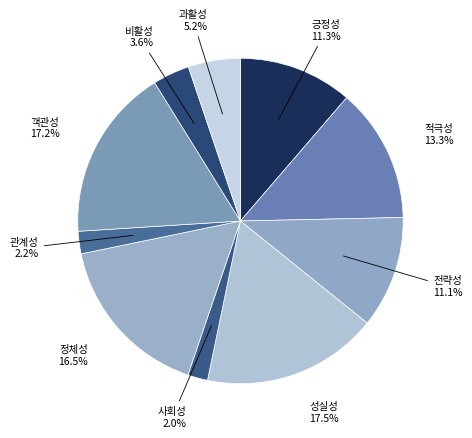

Is 전략성 the majority of the pie?

No